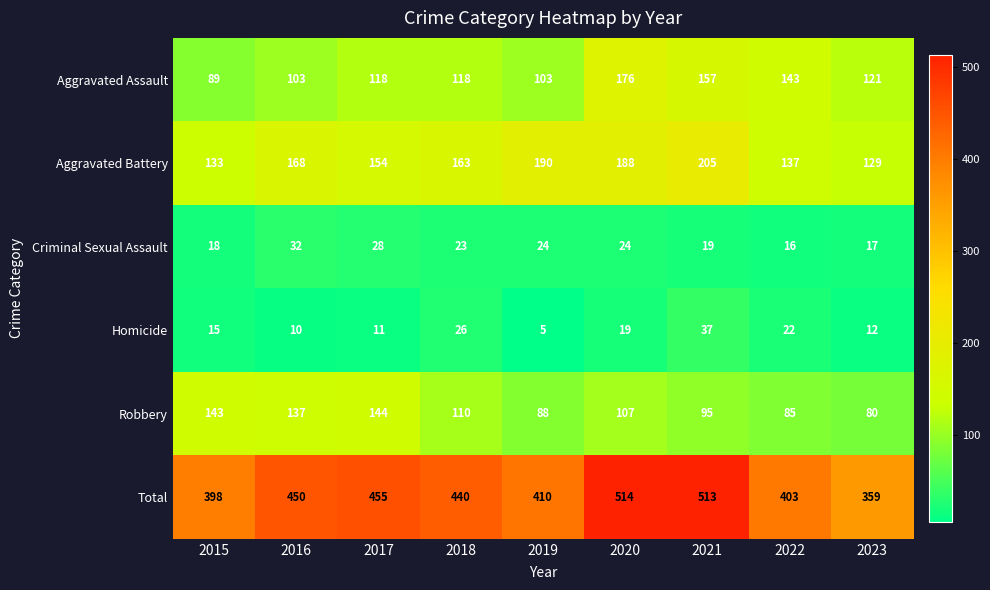

What is the approximate value of Aggravated Assault at 2023, to the nearest 10?

120